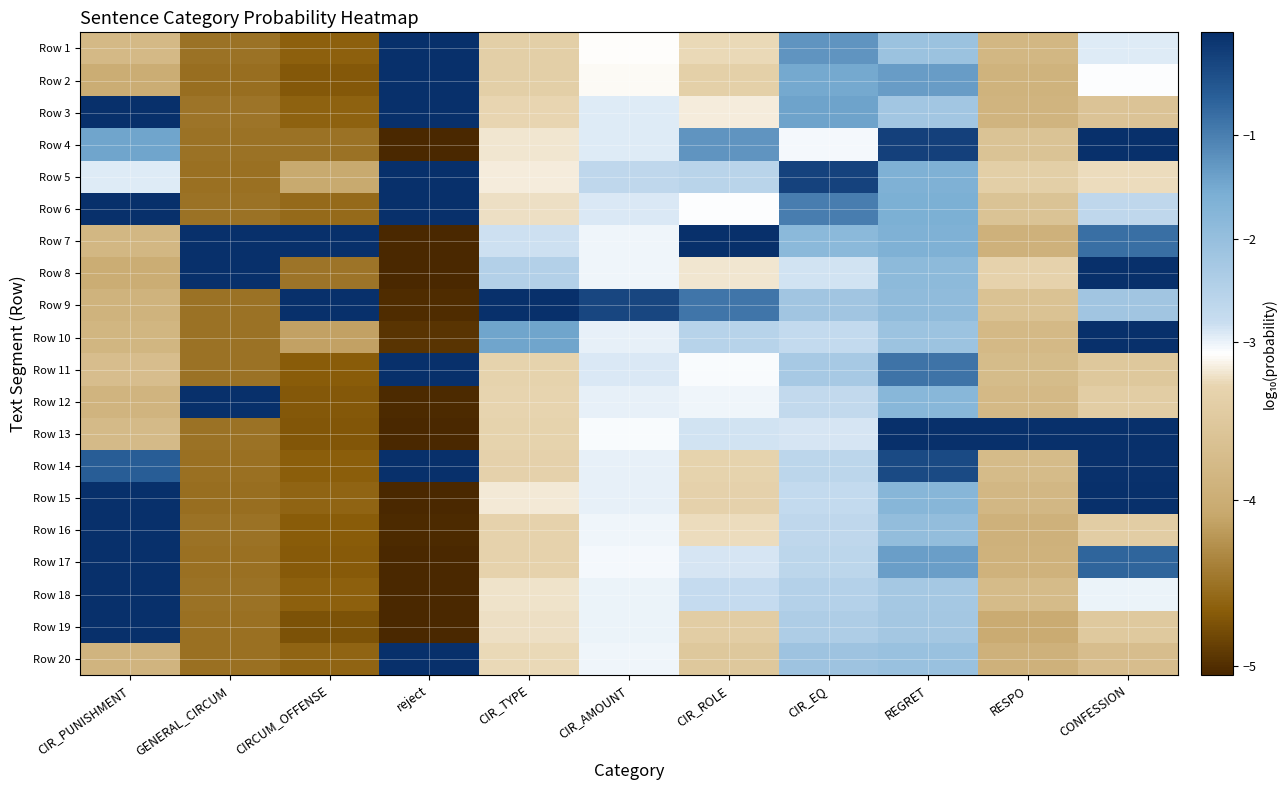

Rank the series at REGRET from lowest to highest value.

Row 18, Row 19, Row 3, Row 10, Row 1, Row 20, Row 16, Row 9, Row 8, Row 12, Row 15, Row 7, Row 5, Row 6, Row 17, Row 2, Row 11, Row 14, Row 4, Row 13